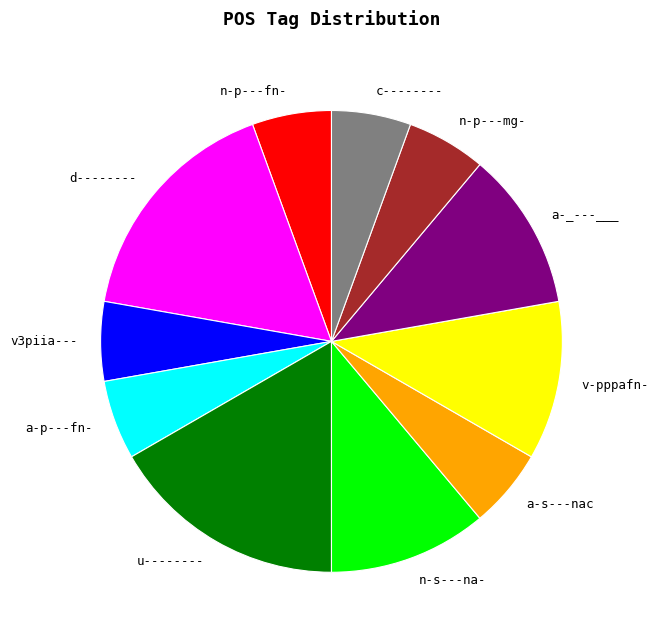

Does any single category account for the majority?

No